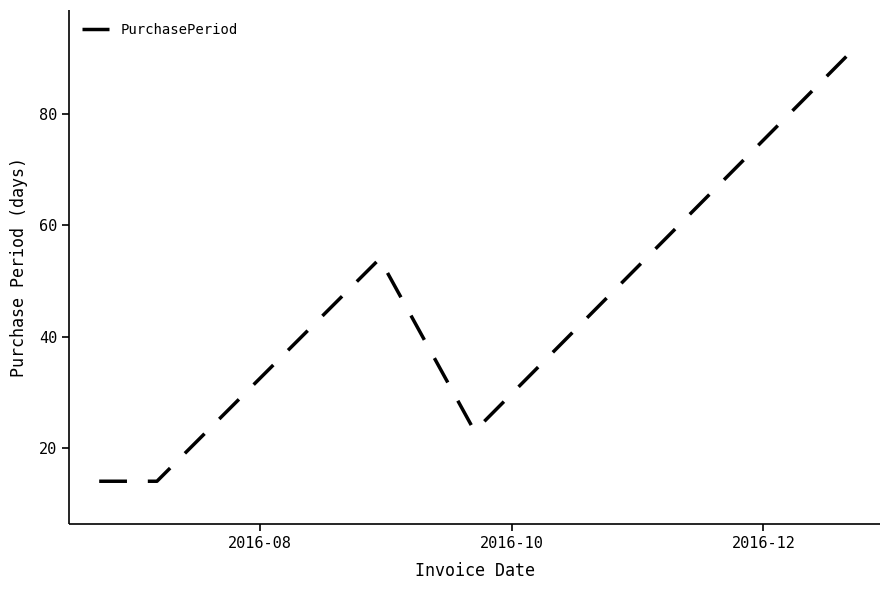

Reading left to right, extract all data points from this chart.

14	14	54	23	91